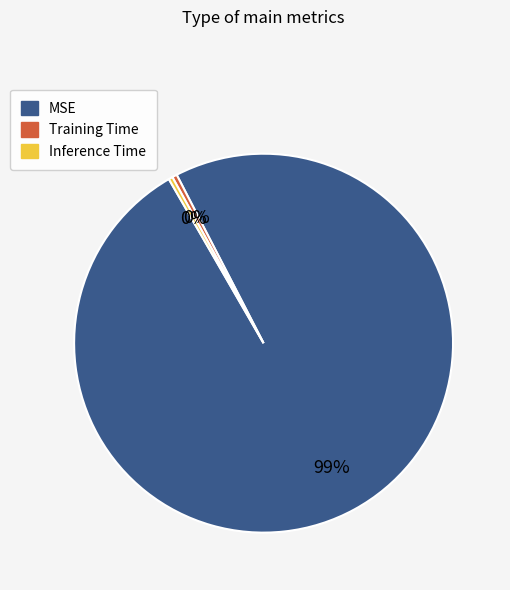

Count the number of slices in the pie.

3